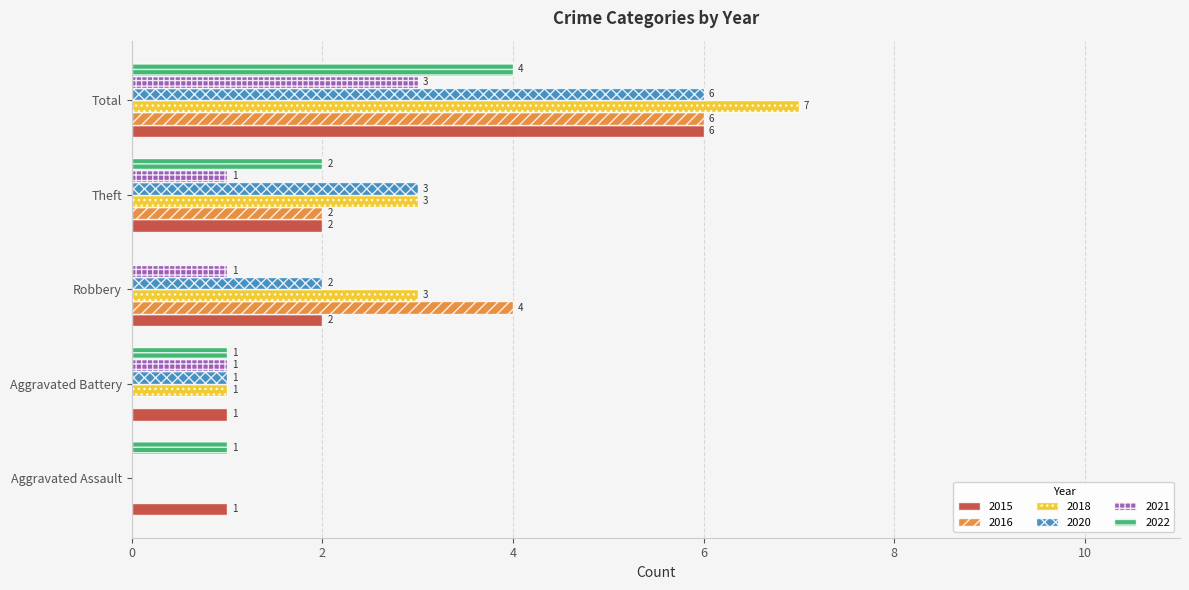

Between Aggravated Battery and Robbery, which series saw the biggest shift?

2016